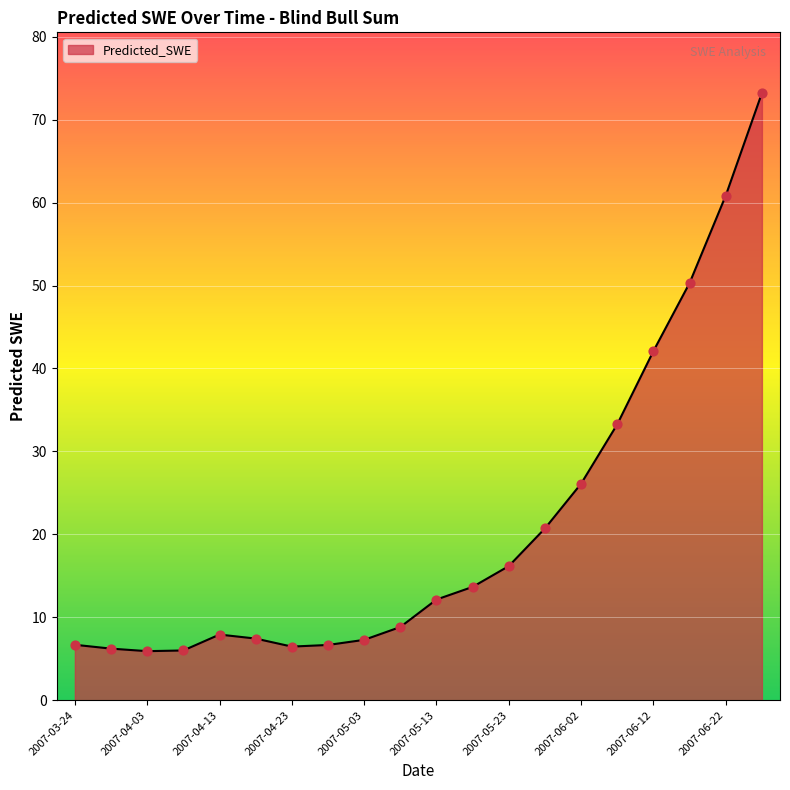

What is the smallest value displayed?

5.9